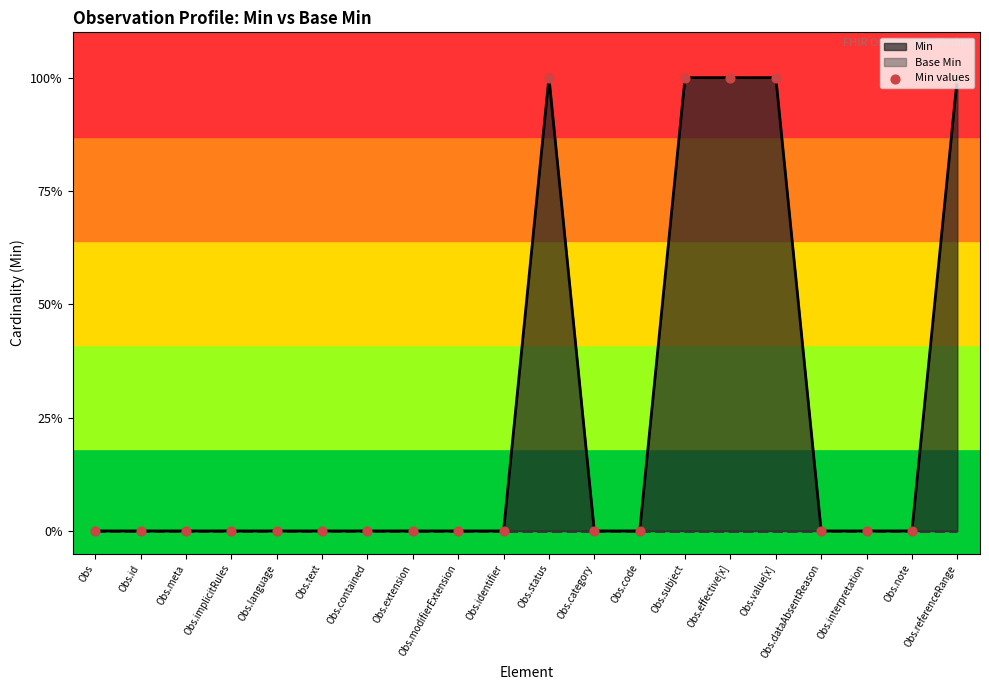

Which has a higher value, Obs.language or Obs.id?

Obs.language